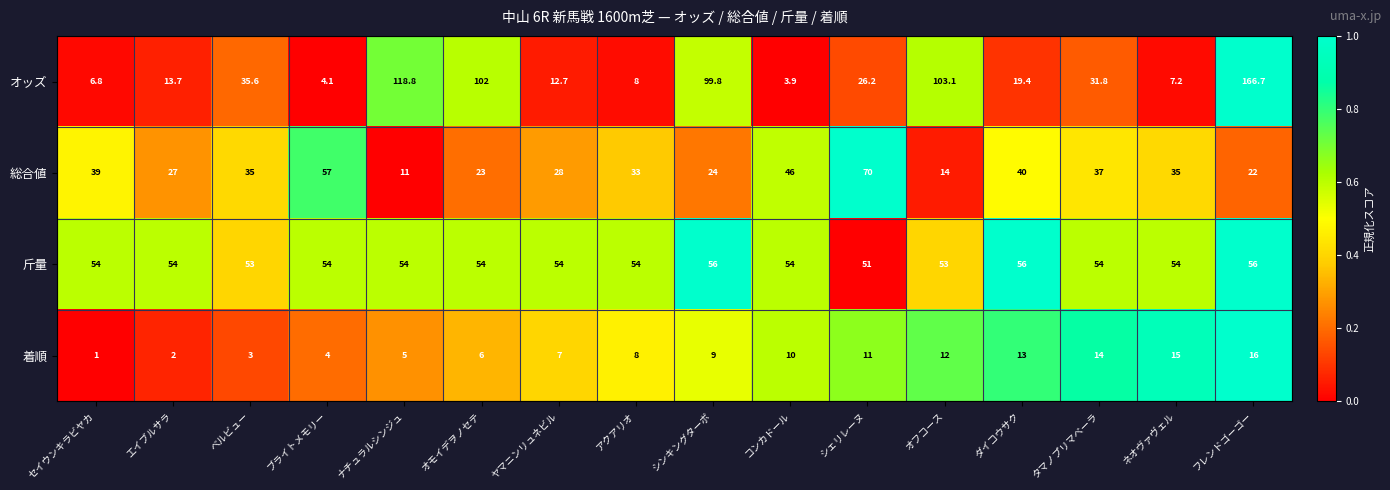

At how many categories does at least one series exceed 87?

5